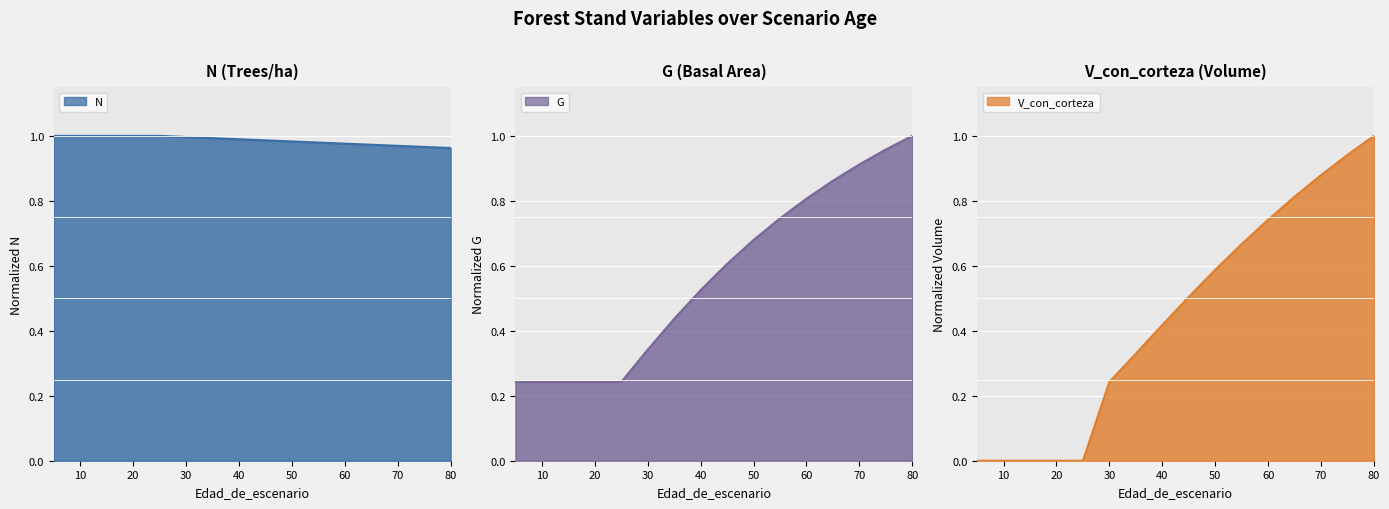

How many intersections are there between N and G?

1